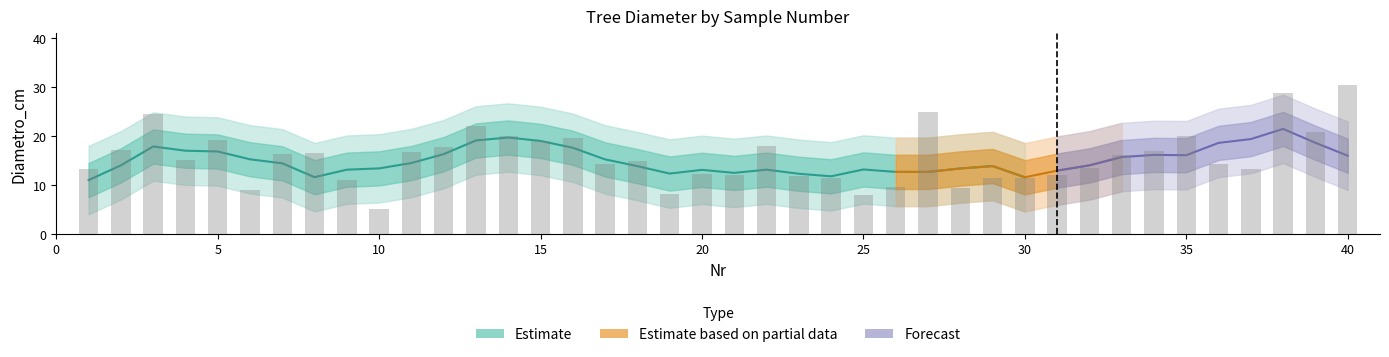

The chart shows a value of 6.6 at 35. True or false?

False